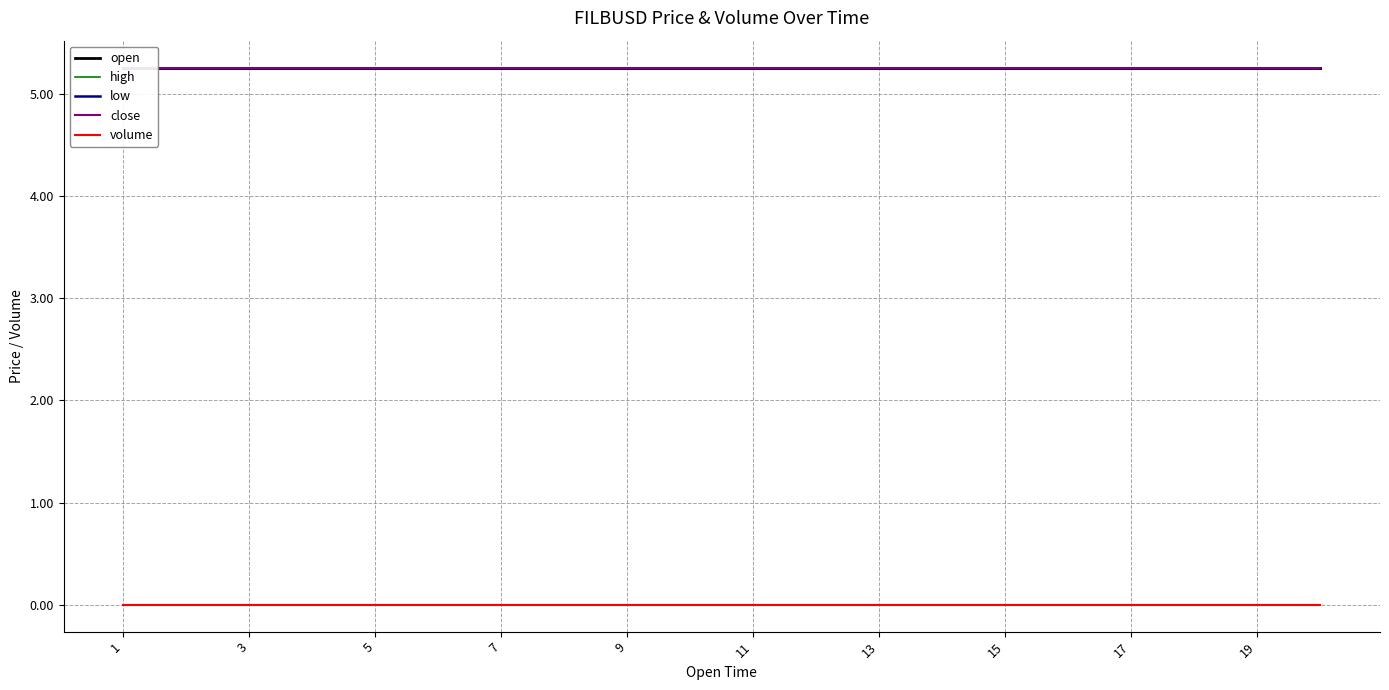

The high series shows 5.3 at 13. True or false?

True